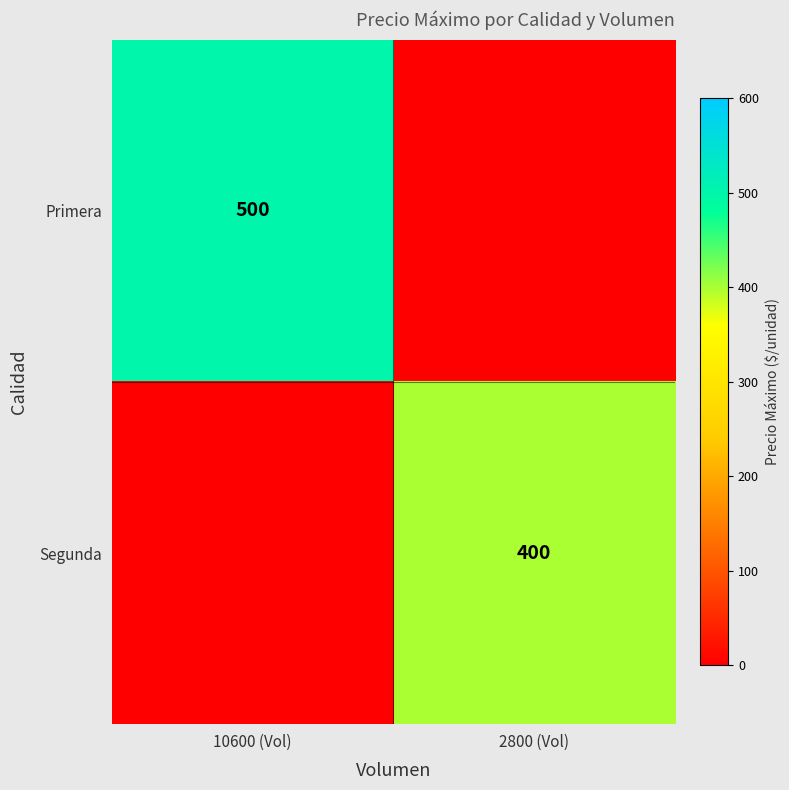

True or false: Segunda has a value of 400 at 2800 (Vol).

True